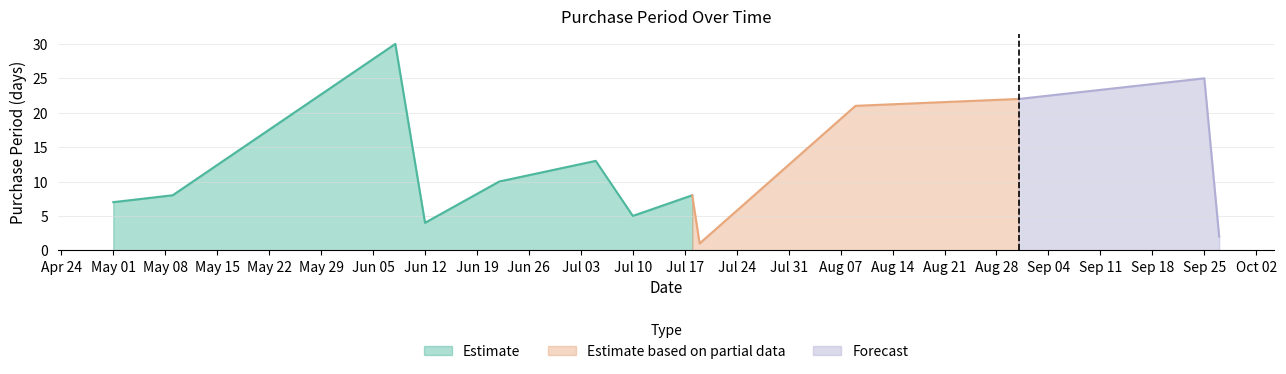

What value does the data have at 2017-07-05, to the nearest 5?

15